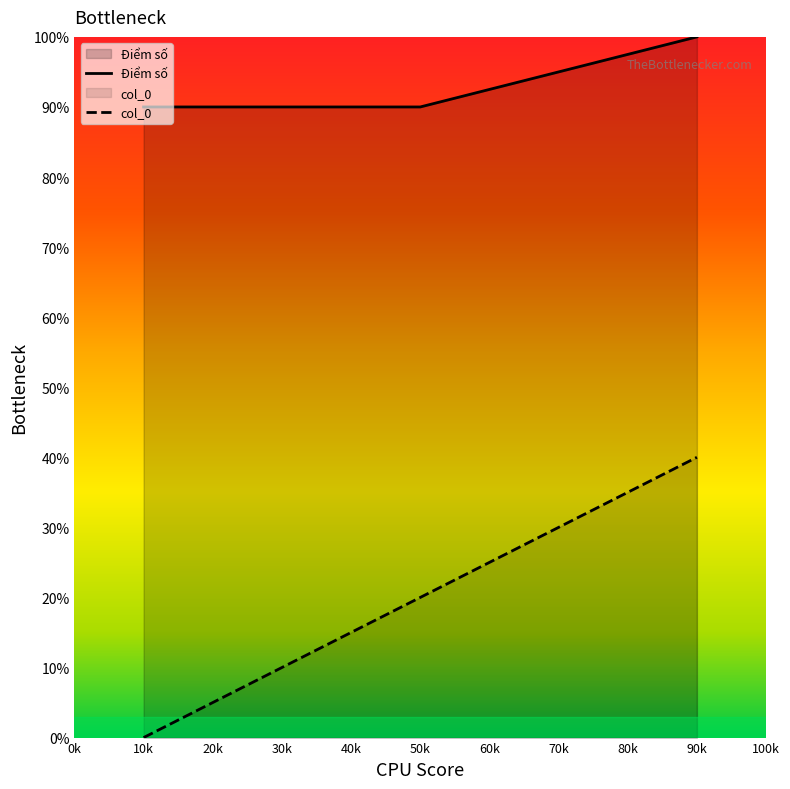

What is the average value of the col_0 series?

20